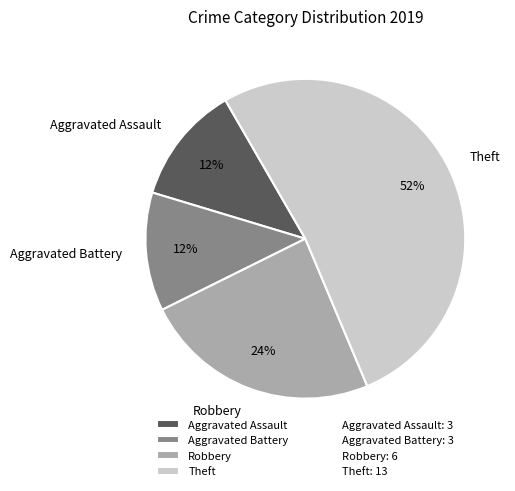

The Robbery slice represents 24% of the pie. True or false?

True